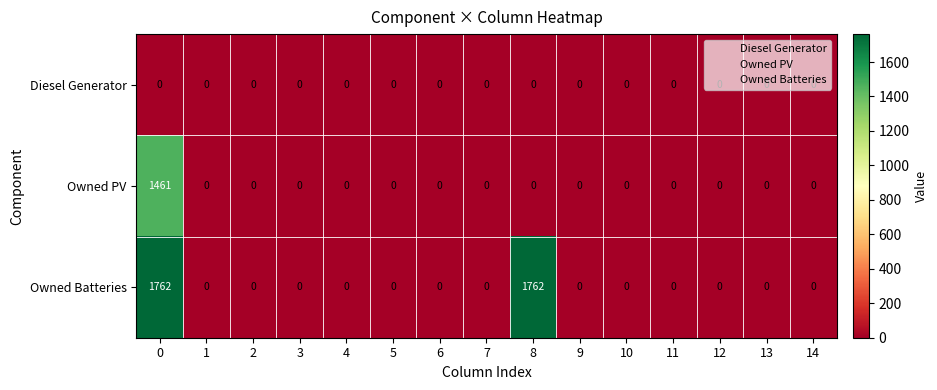

Is it true that Owned PV equals 838 at 7?

False